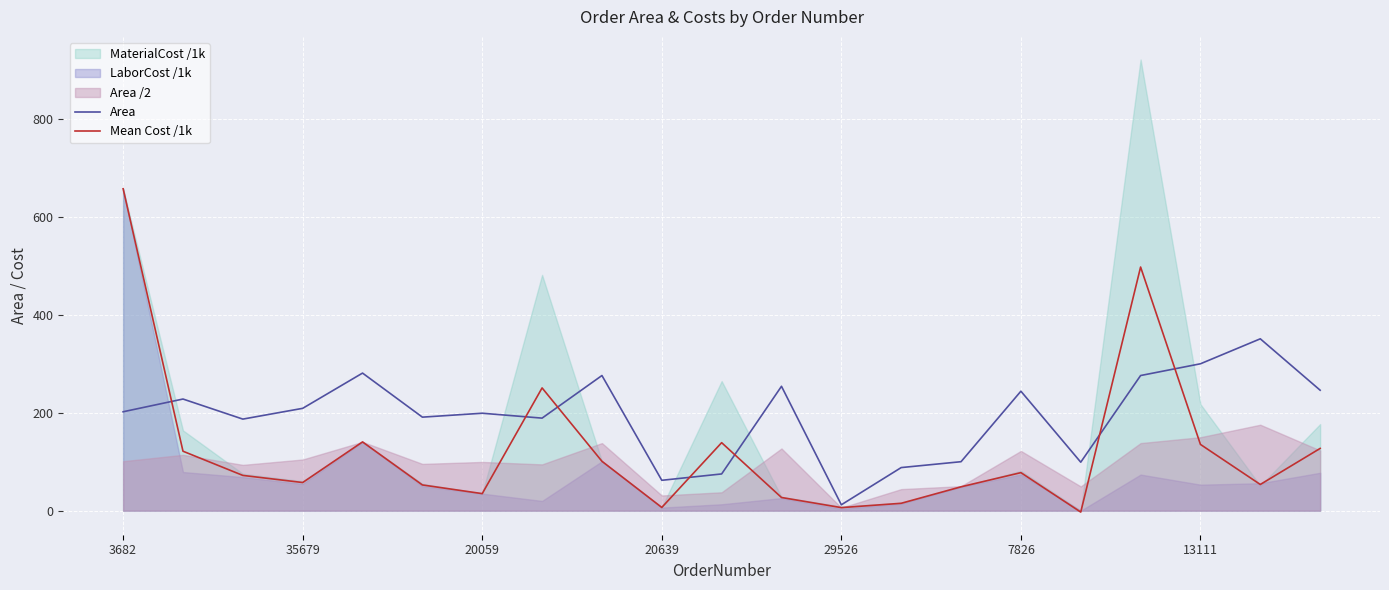

What is the maximum value for Area?

351.0